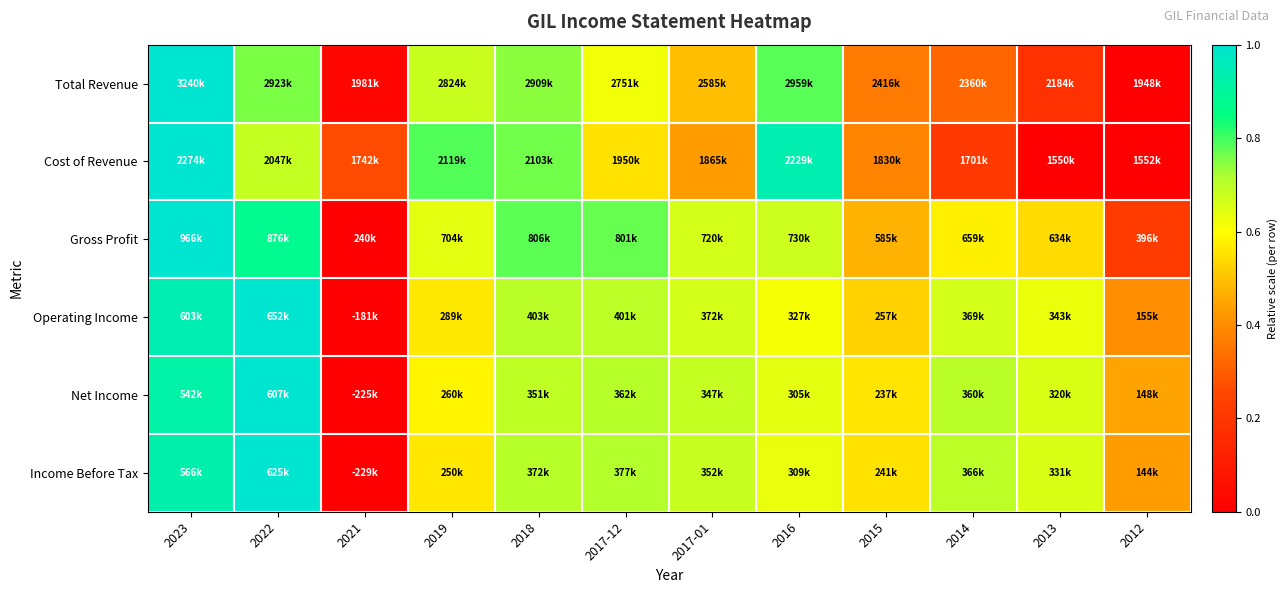

Which category has the highest value across all series?

2023